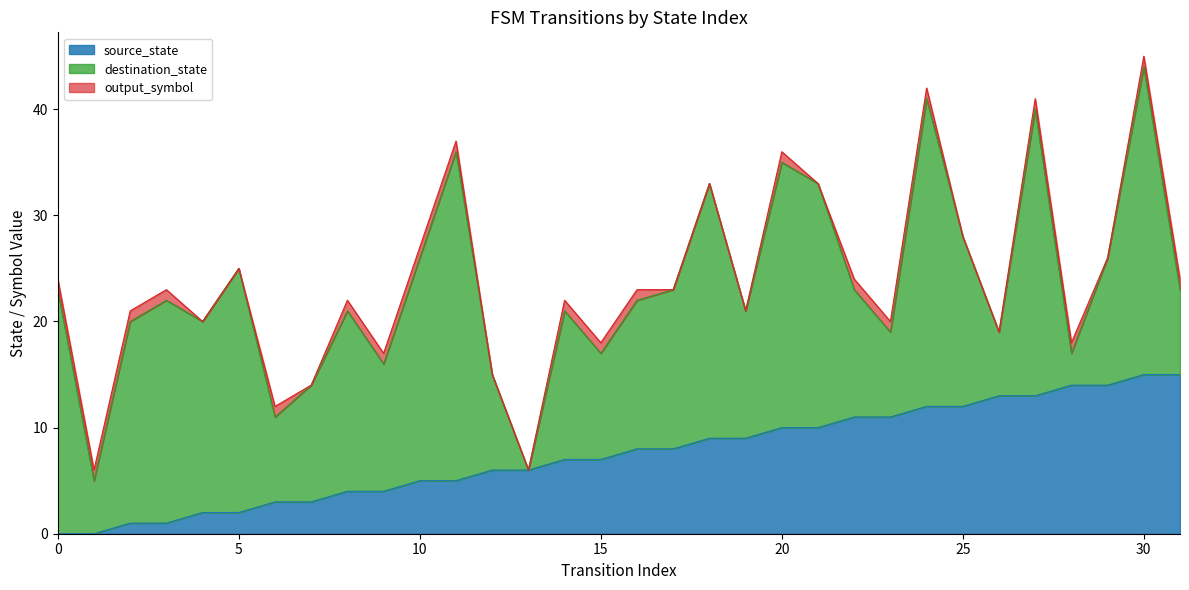

Where is source_state nearest to the value 7?

14